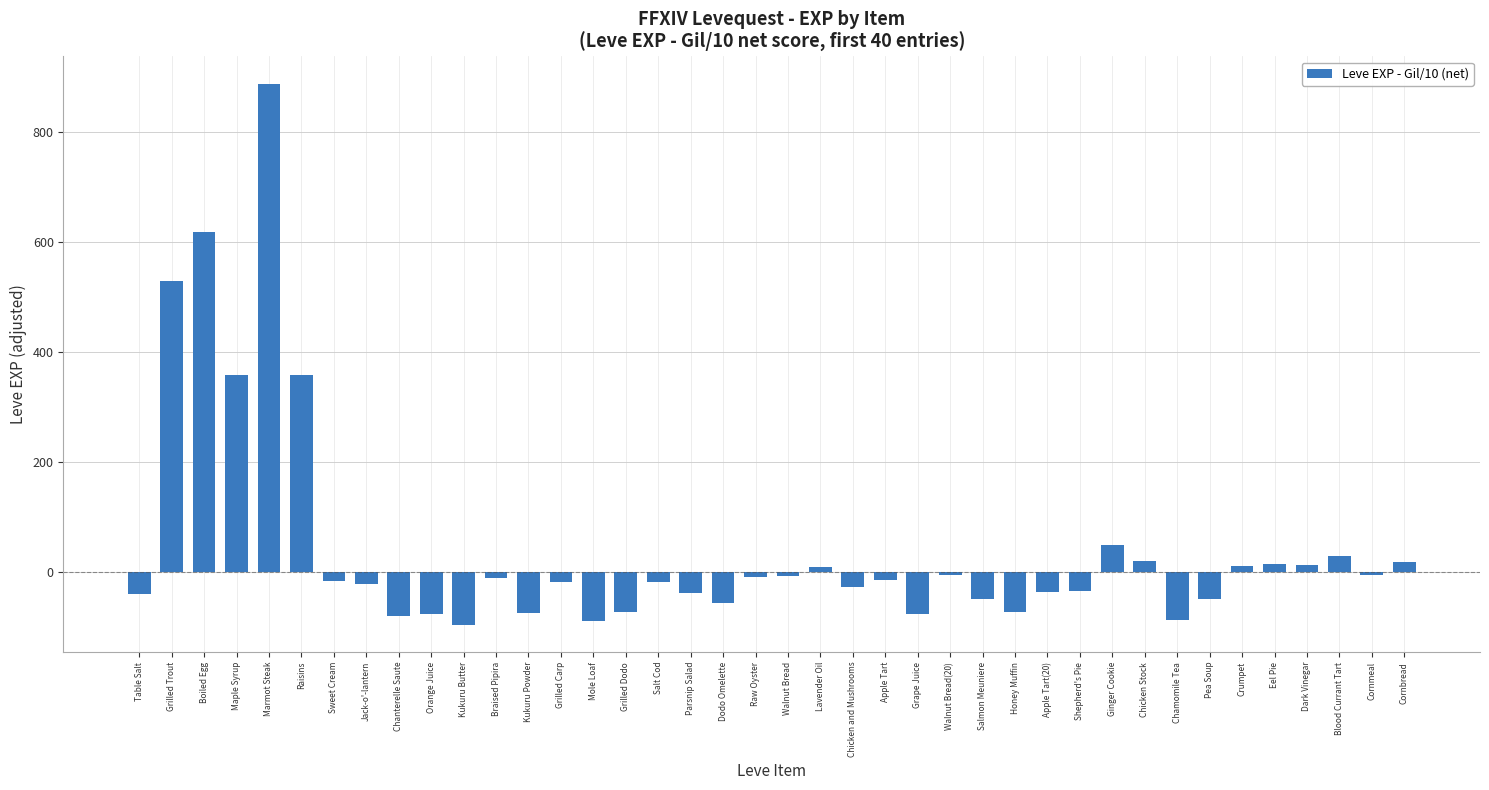

Count the number of categories in the chart.

40